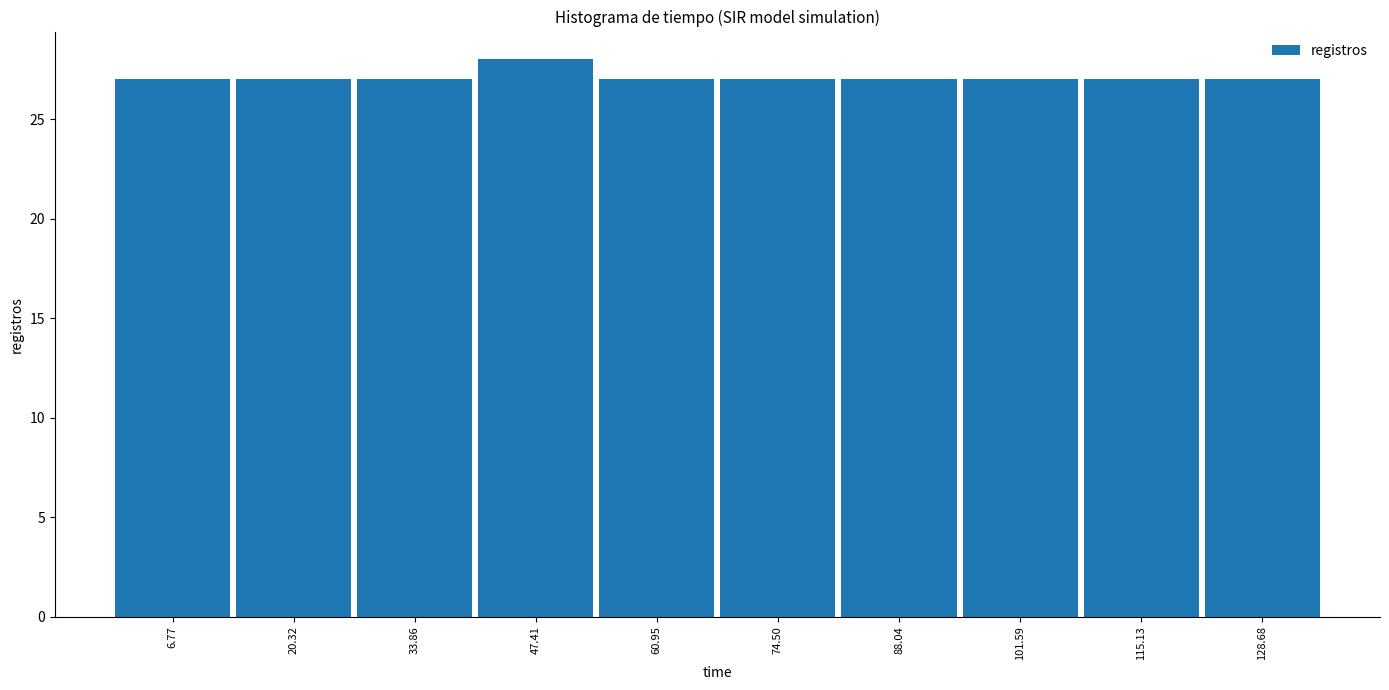

What is the height of the bar covering 0 to 14 on the x-axis? Neither the bar edges nor the heights are printed on the chart, so give them approximately, as read against the axes.

27